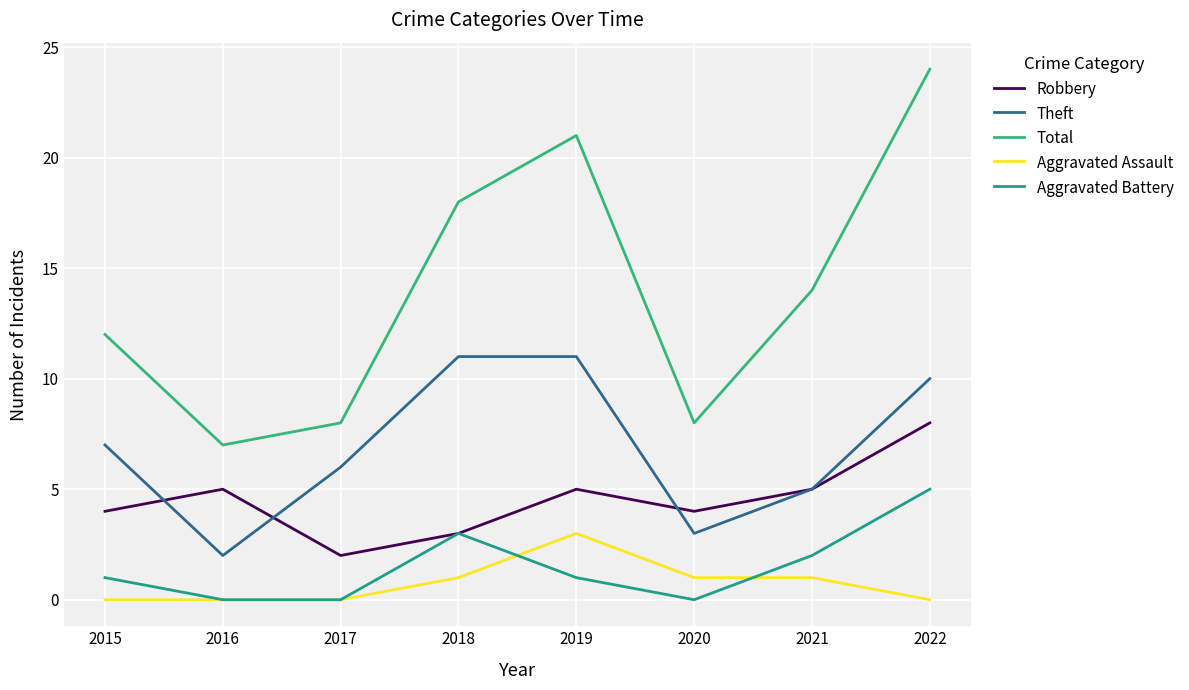

How many lines are shown in the chart?

5